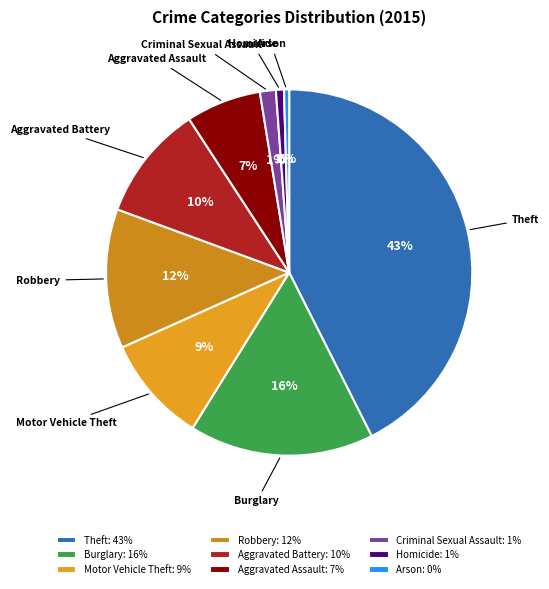

To the nearest percent, what portion does Robbery represent?

12%